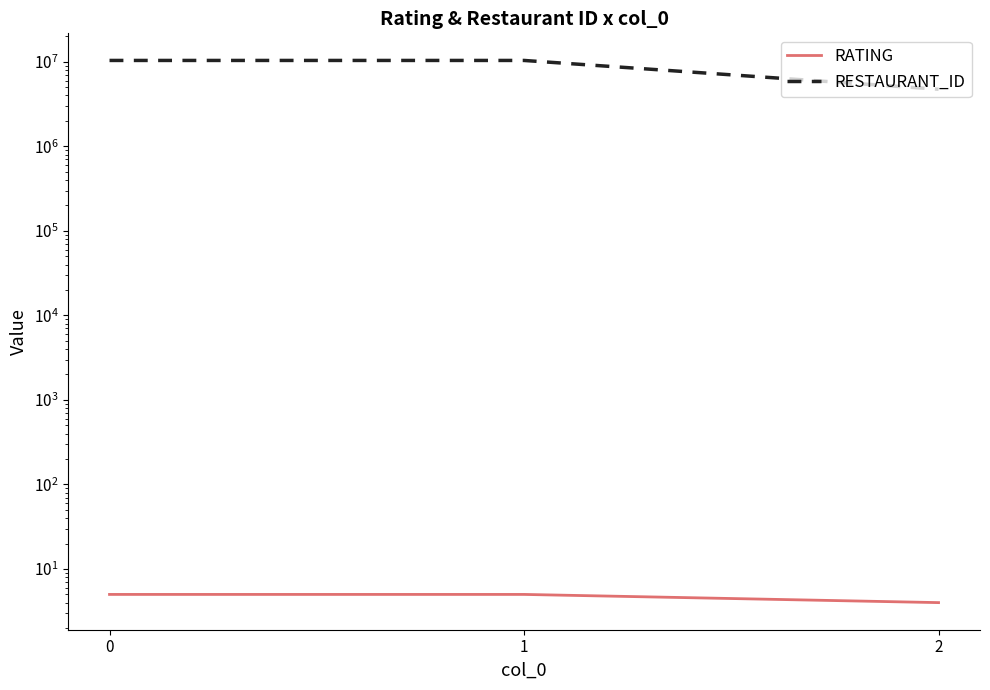

Count the number of data series in this chart.

2